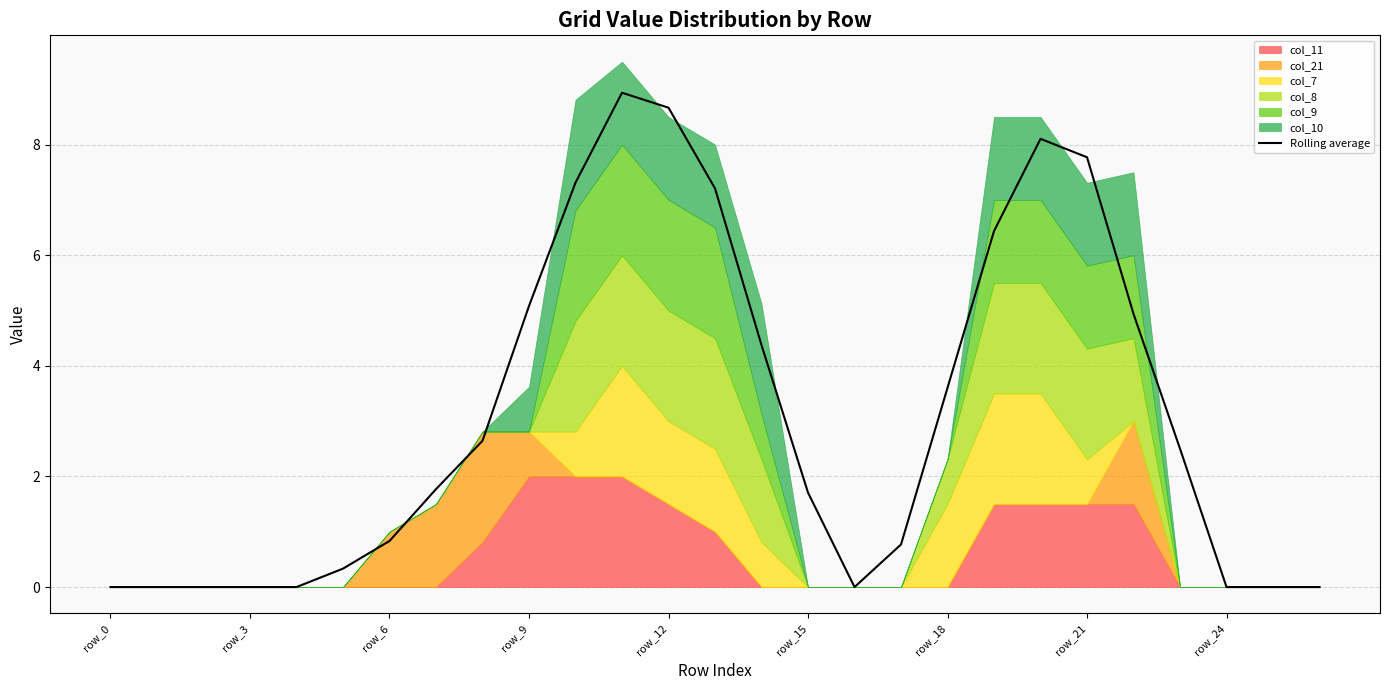

The value at 15 is 1.7. True or false?

True